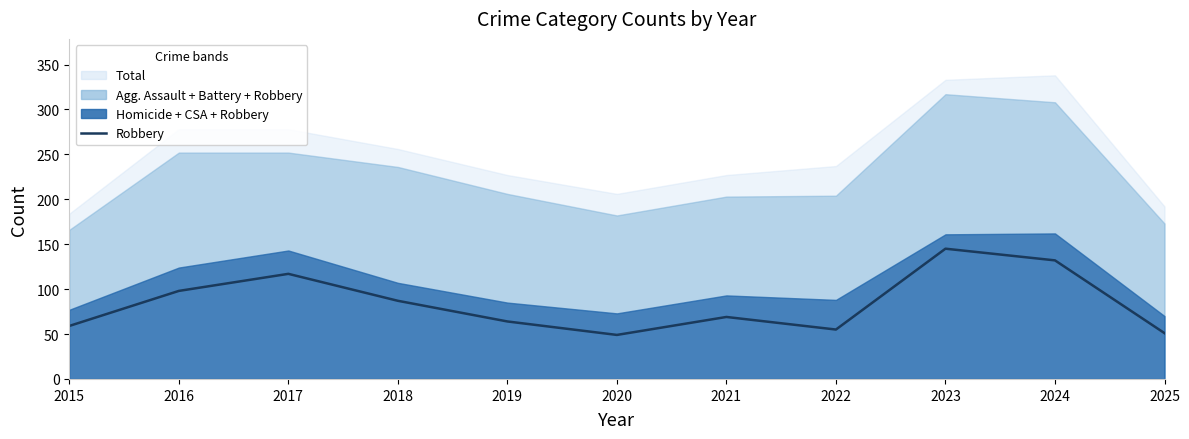

At which label is the value closest to 97?

2016